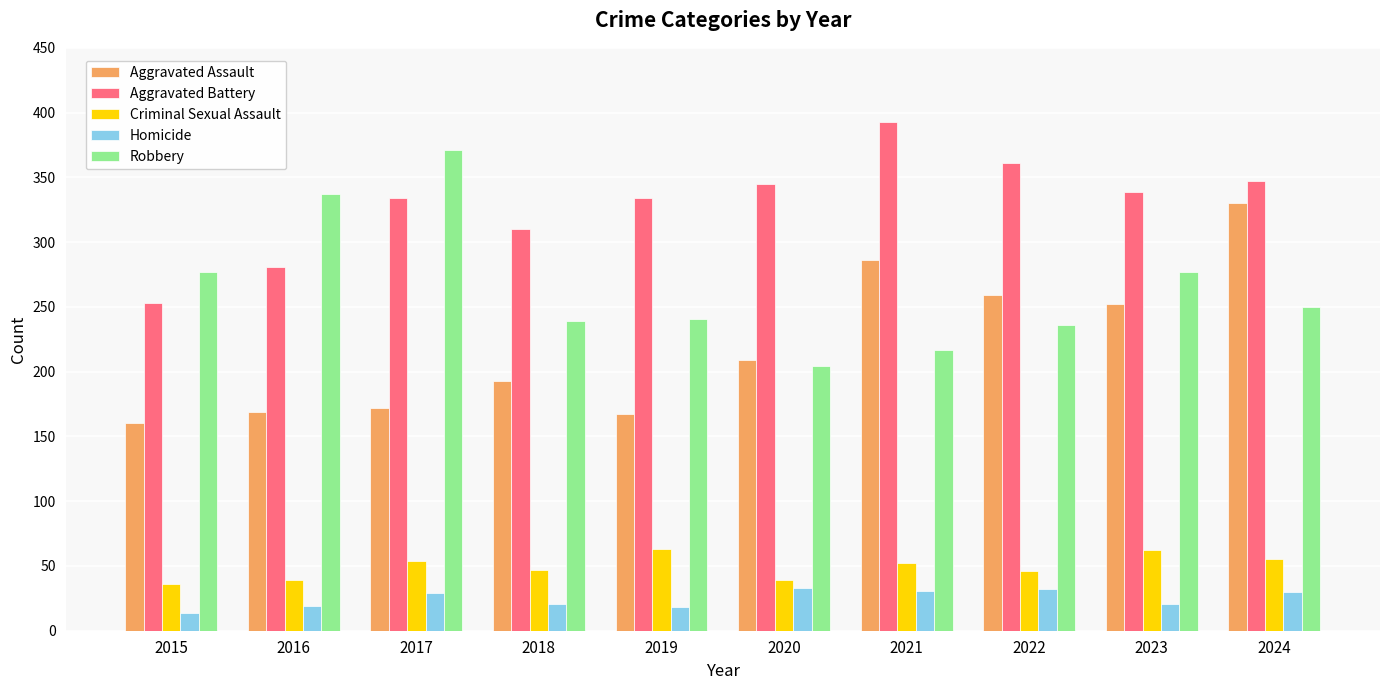

At how many categories does at least one series exceed 117?

10